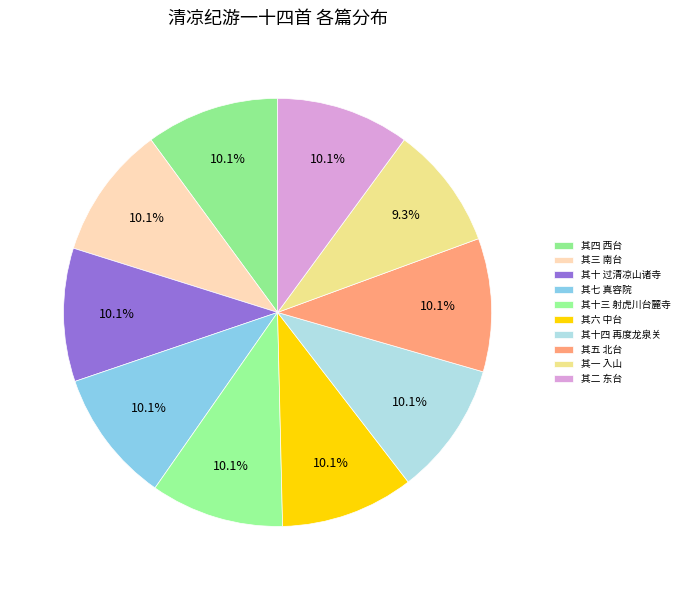

True or false: 其七 真容院 accounts for 21% of the total.

False